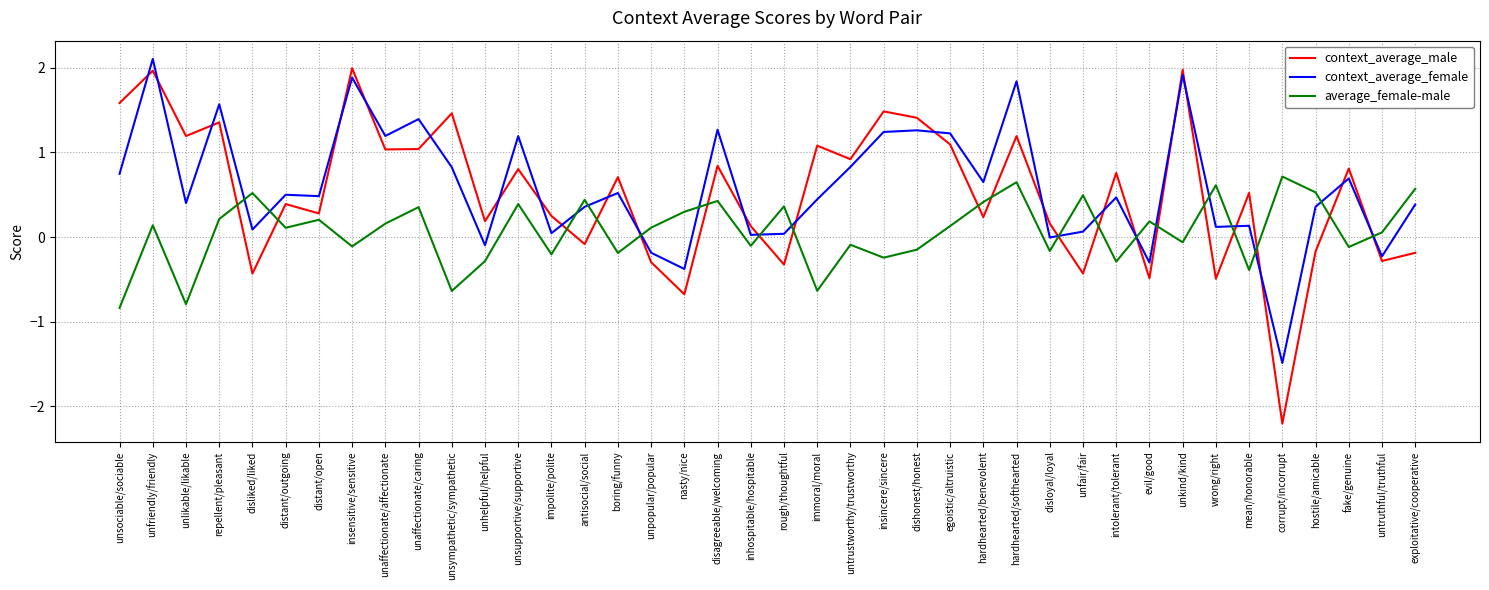

The value of context_average_male at evil/good is -0.5. True or false?

True